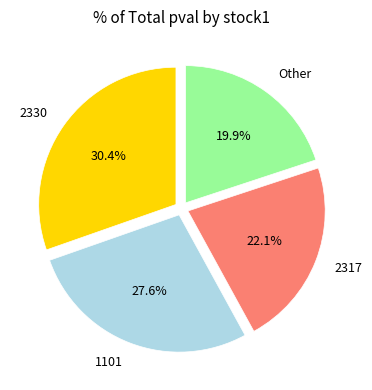

Which slice is the smallest?

Other